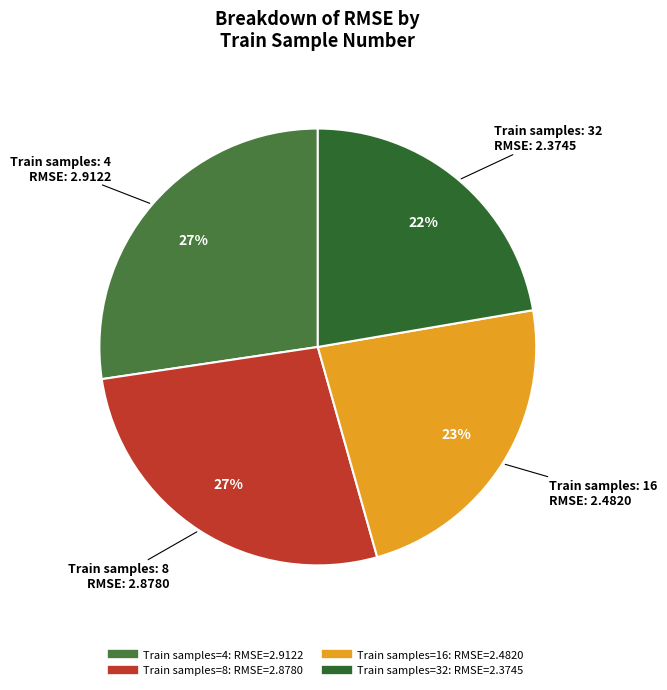

What is the largest slice in the pie chart?

4